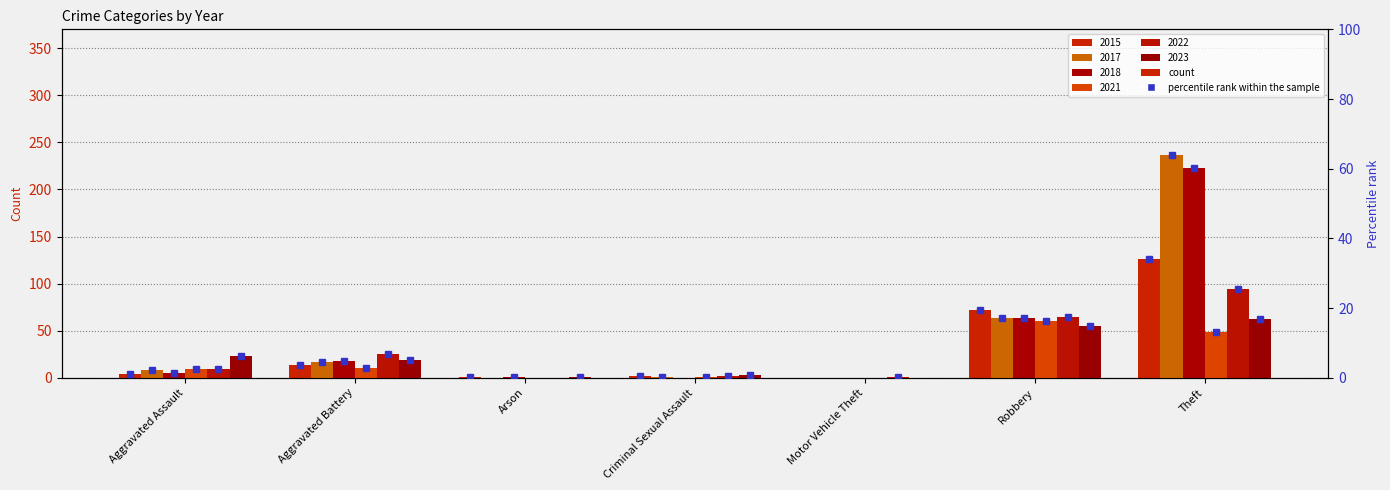

Where is 2021 nearest to the value 30?

Theft